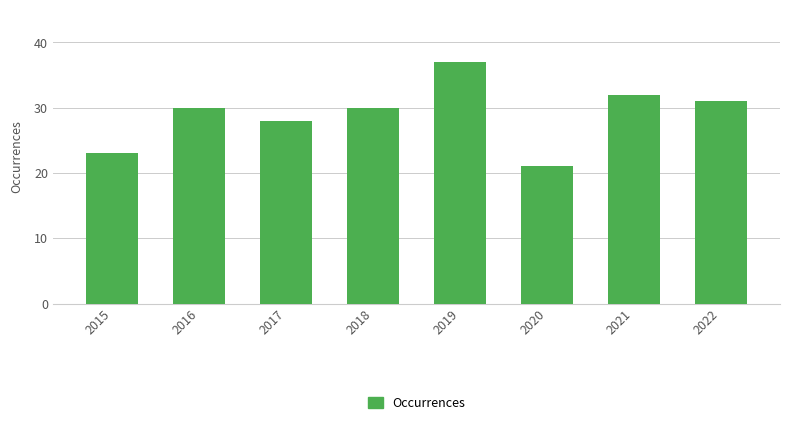

What is the average value?

29